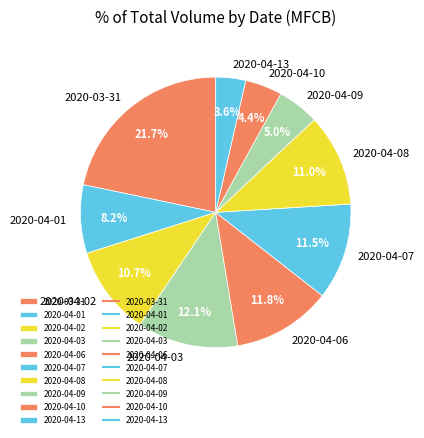

How much of the chart is everything except 2020-04-13?

96.4%